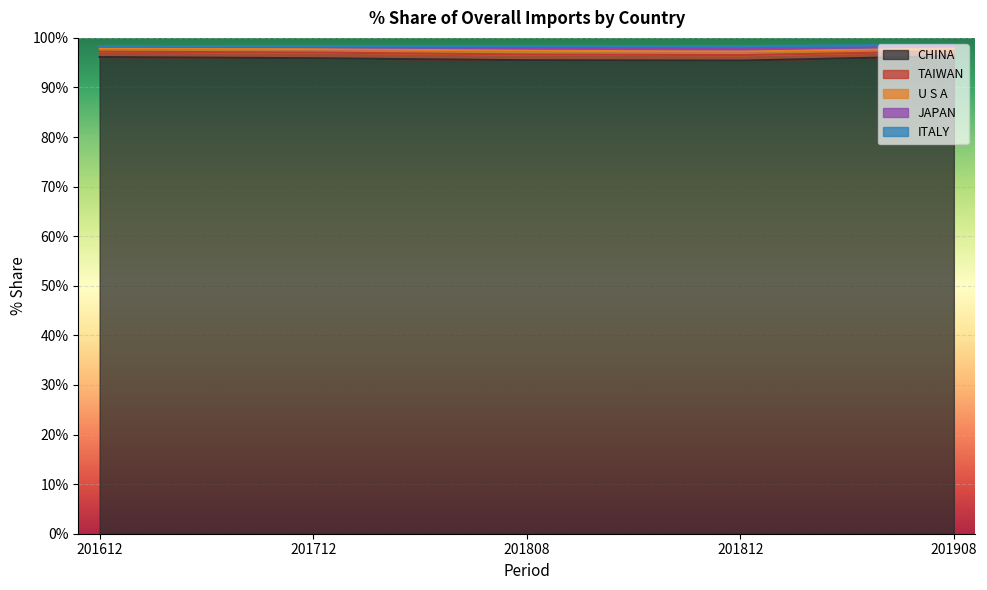

How many data points in TAIWAN are above 1?

4